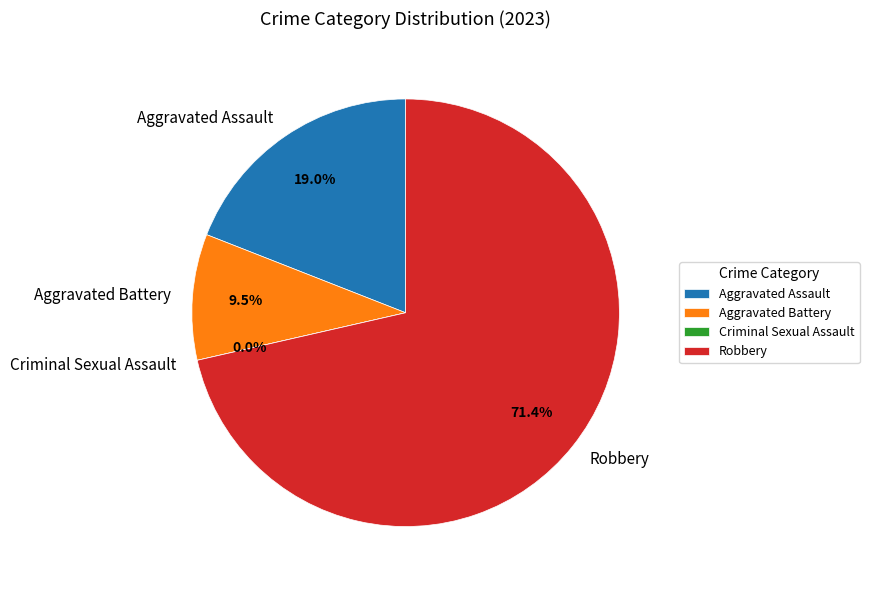

To the nearest percent, what is the combined percentage of Aggravated Assault and Robbery?

90%